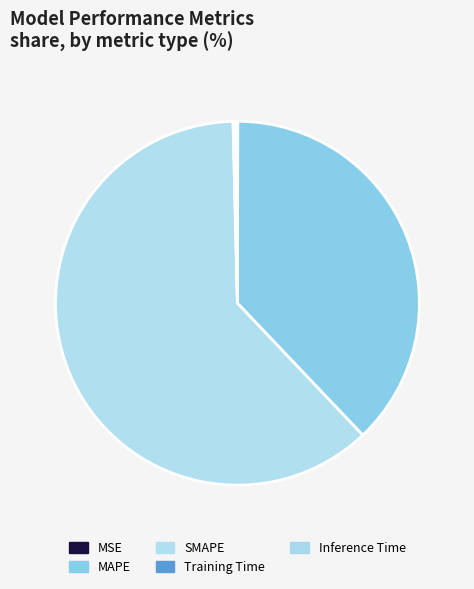

Which slice is the smallest?

MSE